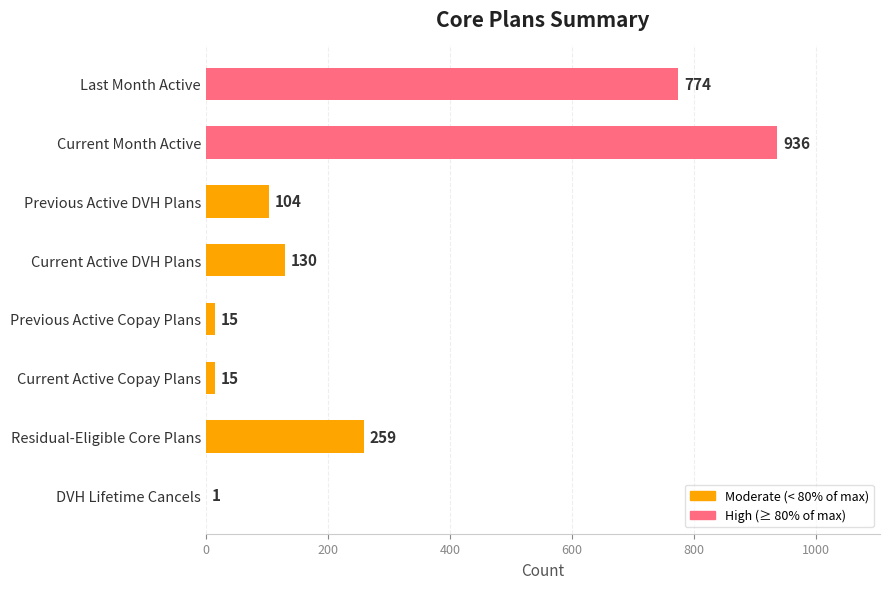

Which category has the highest value across all series?

Current Month Active